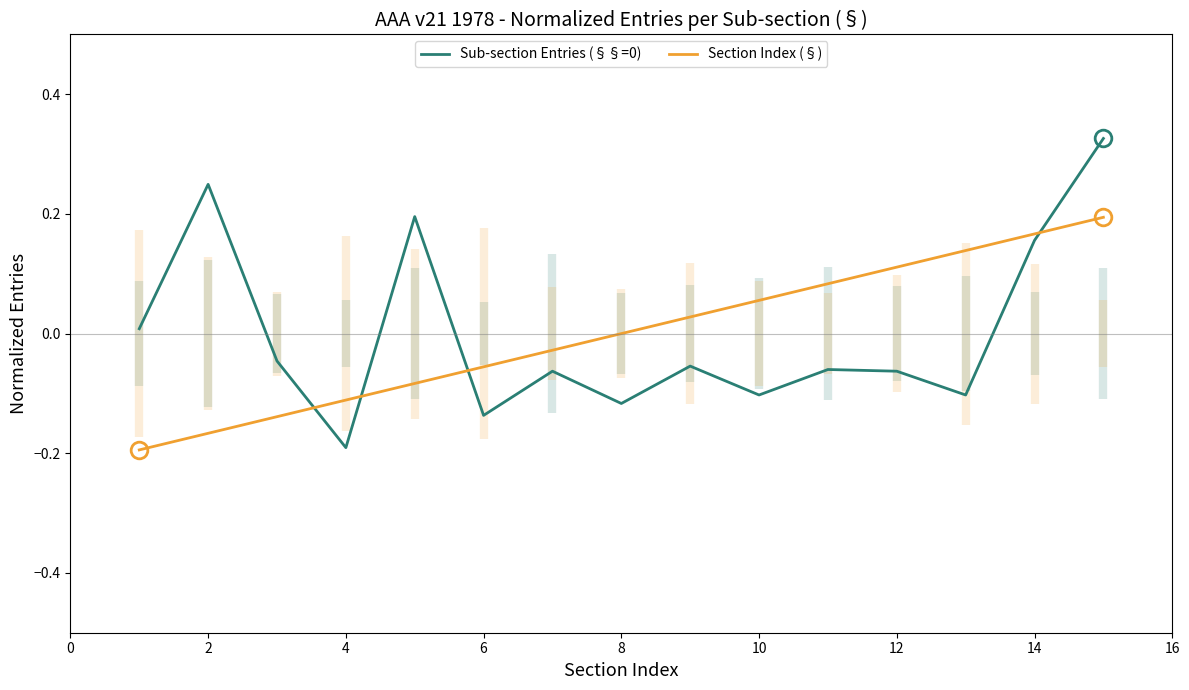

Where is the first local minimum for Sub-section Entries (§§=0)?

4